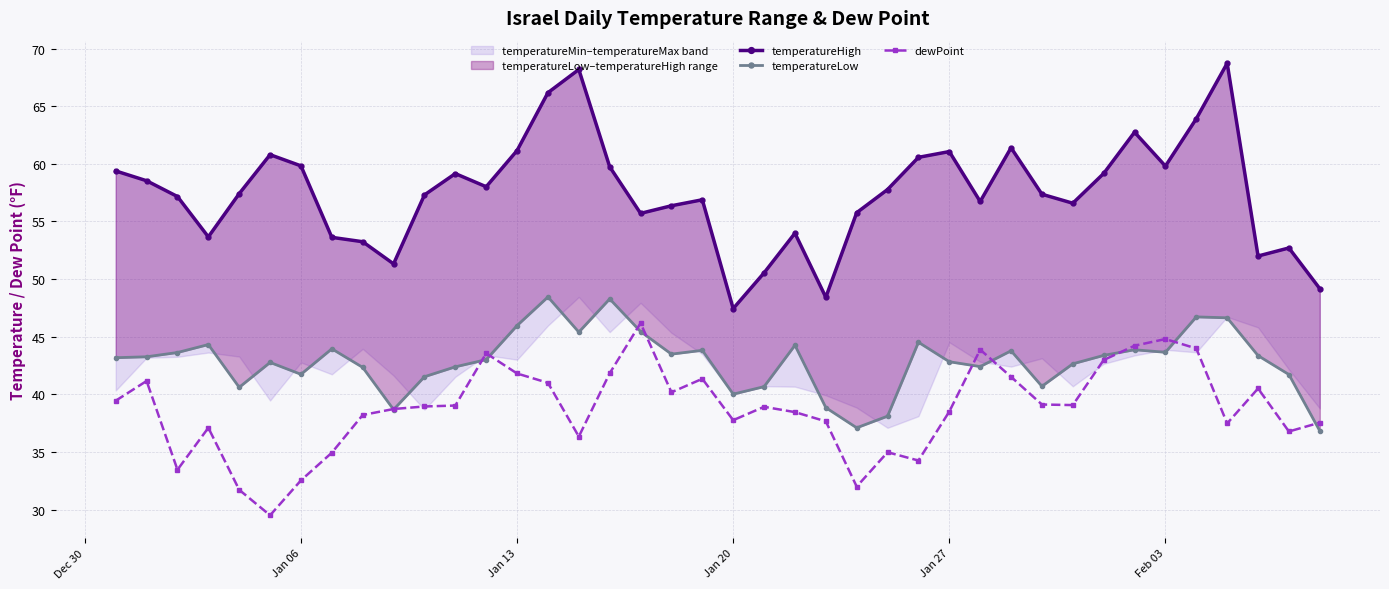

What is the average value of the temperatureHigh series?

57.5